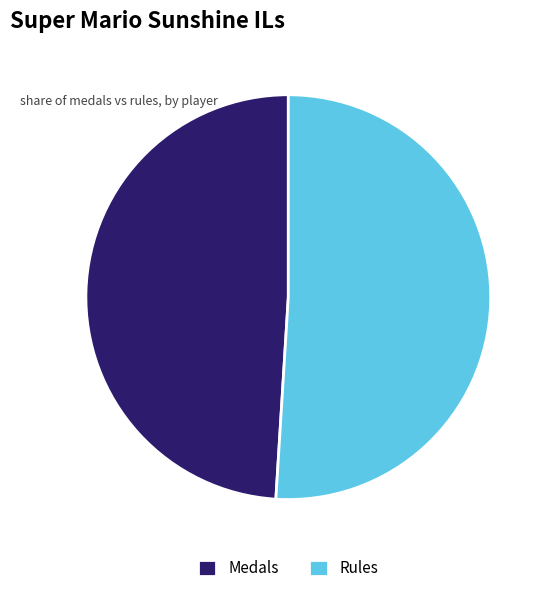

The Medals slice represents 49% of the pie. True or false?

True